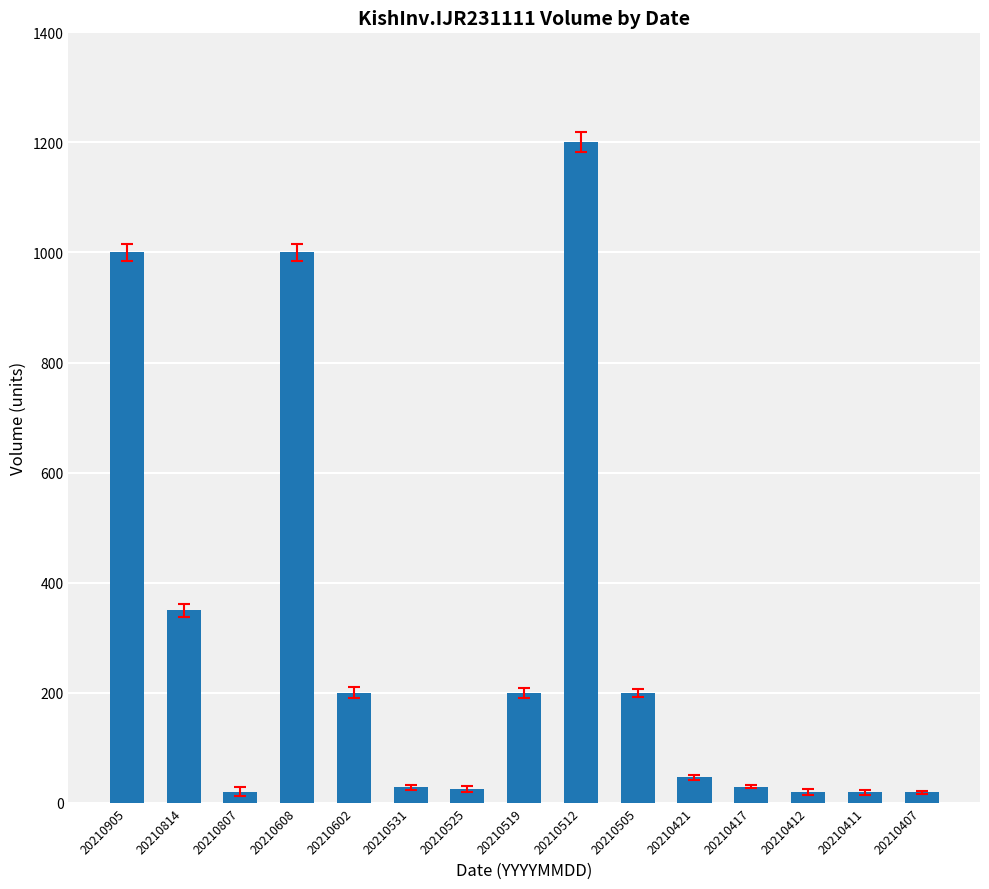

What is the average value?

290